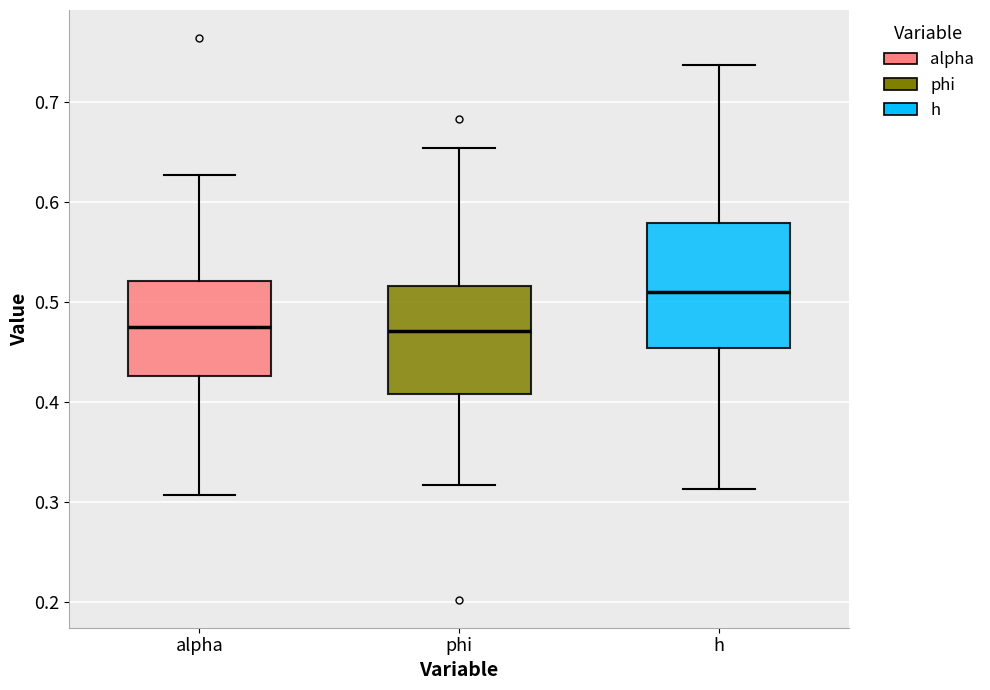

Comparing the boxes themselves (not the whiskers), which one is the tallest?

h